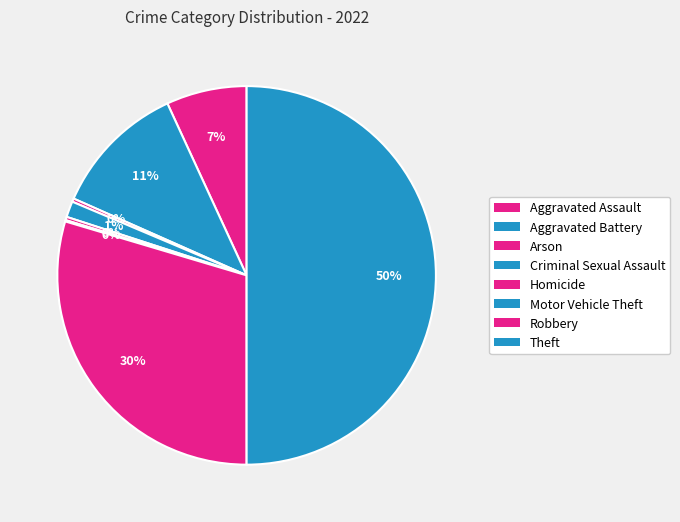

True or false: Homicide accounts for 0% of the total.

True